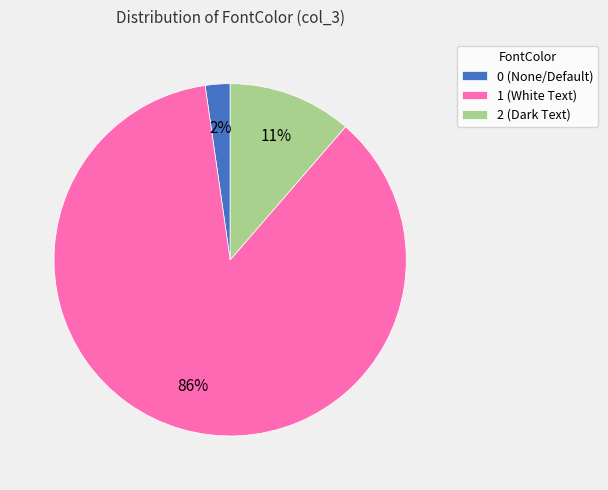

Which category has the biggest portion of the pie?

1 (White Text)